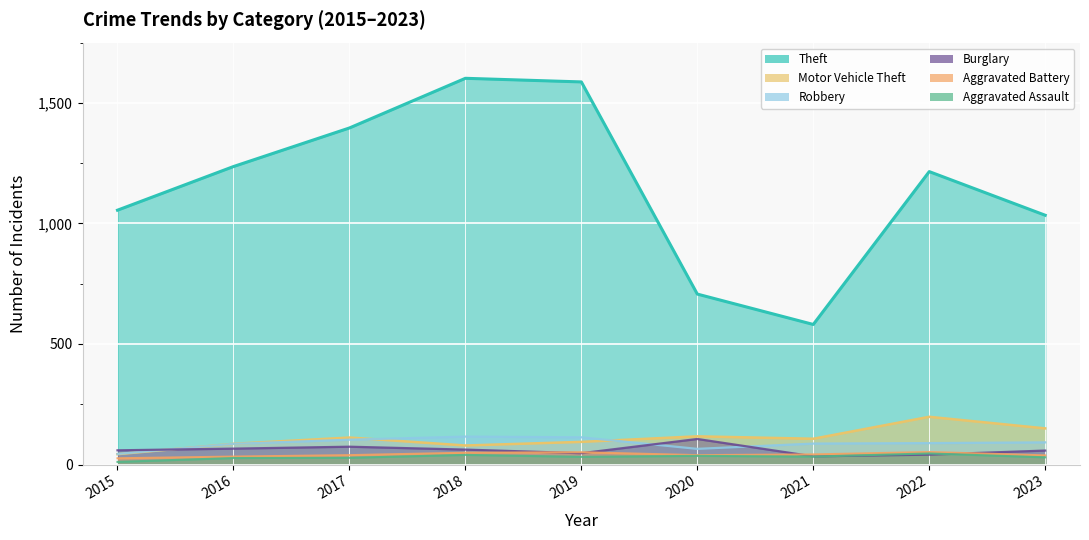

Reading left to right, list all the values displayed in this chart.

Theft: 2015=1055	2016=1236	2017=1396	2018=1602	2019=1587	2020=707	2021=581	2022=1215	2023=1034
Motor Vehicle Theft: 2015=43	2016=86	2017=112	2018=79	2019=94	2020=117	2021=107	2022=198	2023=150
Robbery: 2015=44	2016=86	2017=103	2018=116	2019=113	2020=65	2021=87	2022=89	2023=92
Burglary: 2015=59	2016=66	2017=74	2018=62	2019=47	2020=106	2021=34	2022=41	2023=58
Aggravated Battery: 2015=26	2016=33	2017=39	2018=49	2019=51	2020=39	2021=42	2022=52	2023=38
Aggravated Assault: 2015=11	2016=27	2017=28	2018=40	2019=32	2020=36	2021=33	2022=46	2023=30